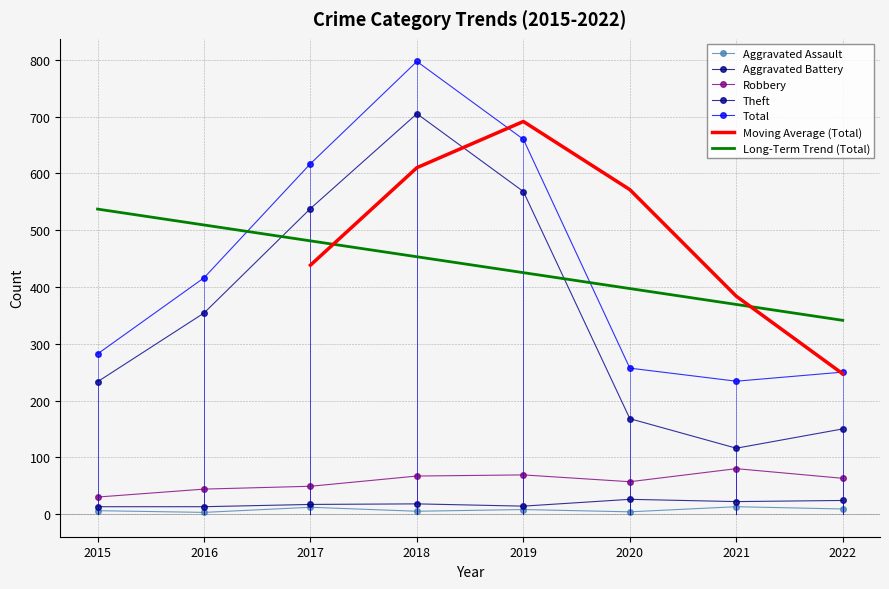

At which category is the sum across all series the highest?

2018